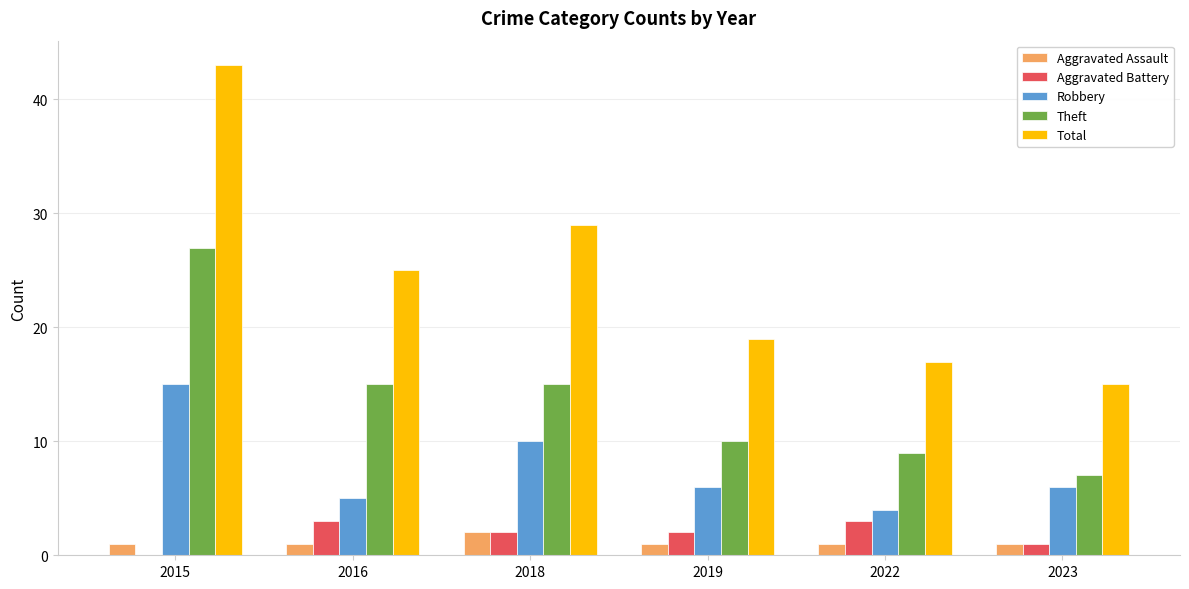

What is the total value across all series at 2022?

34